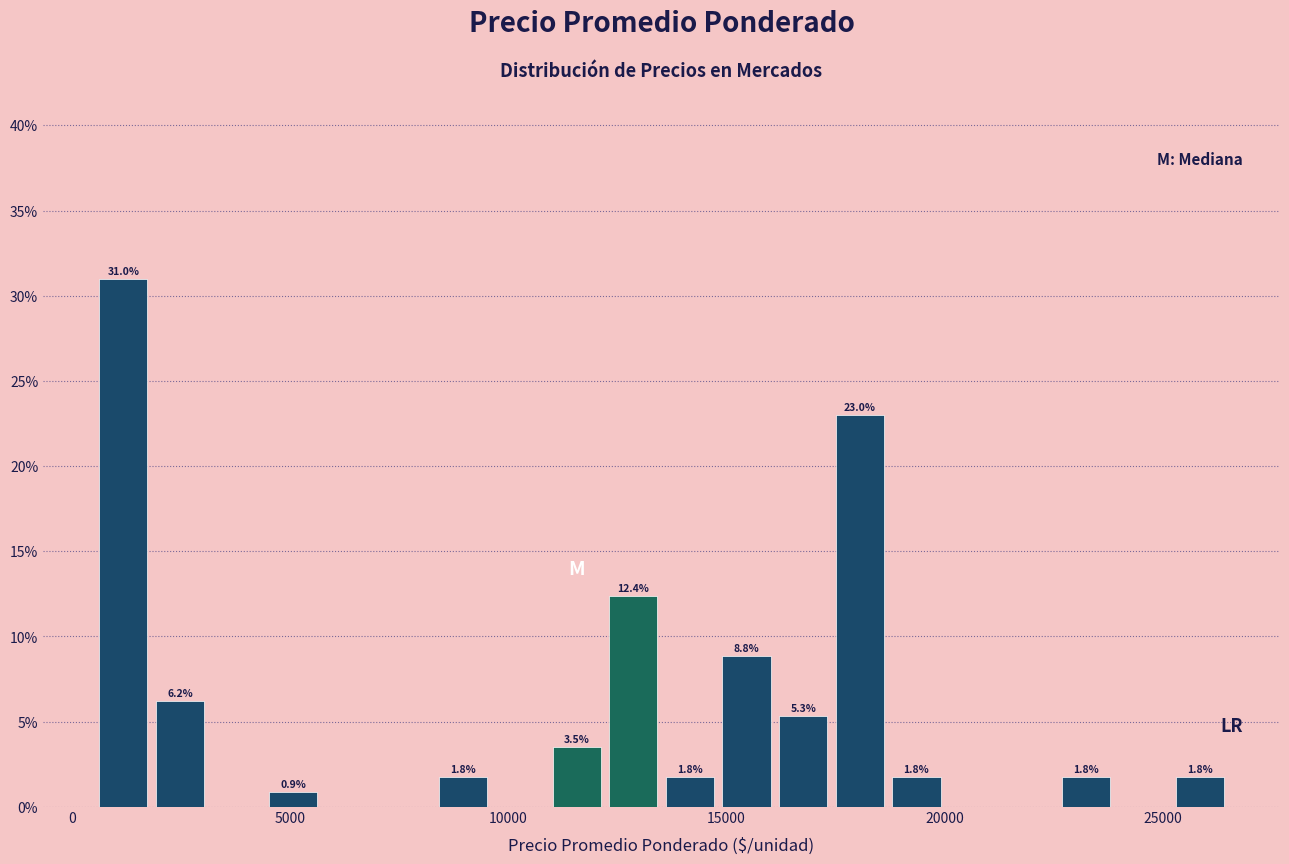

Read against the x-axis, roughly where is the centre of the tallest bar?

1000